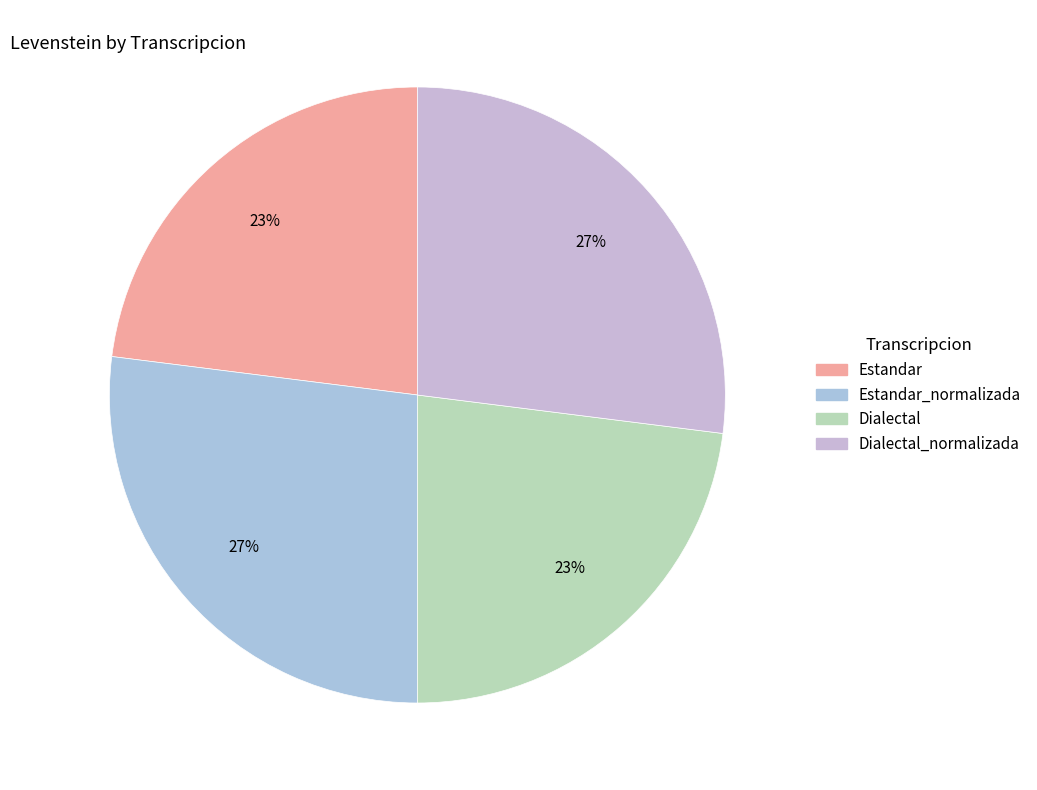

To the nearest percent, what is the average slice percentage?

25%